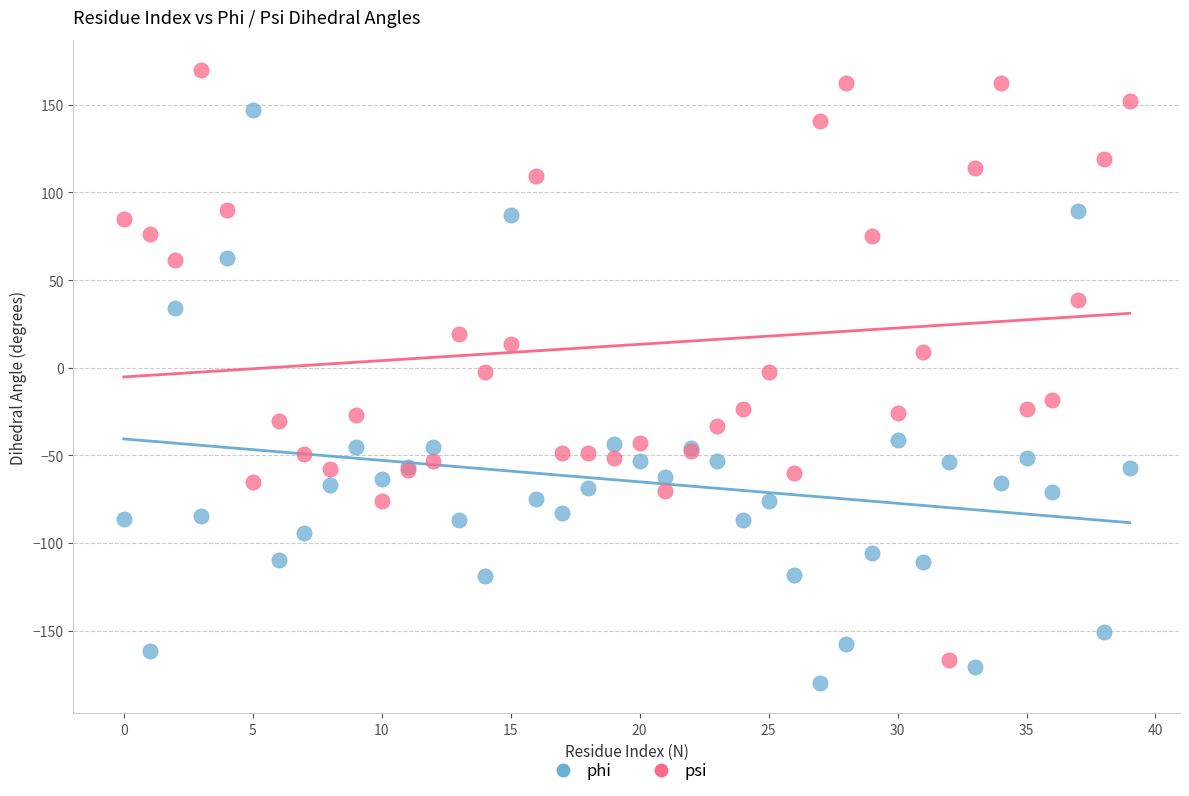

What are all the series names shown in the legend?

phi, psi